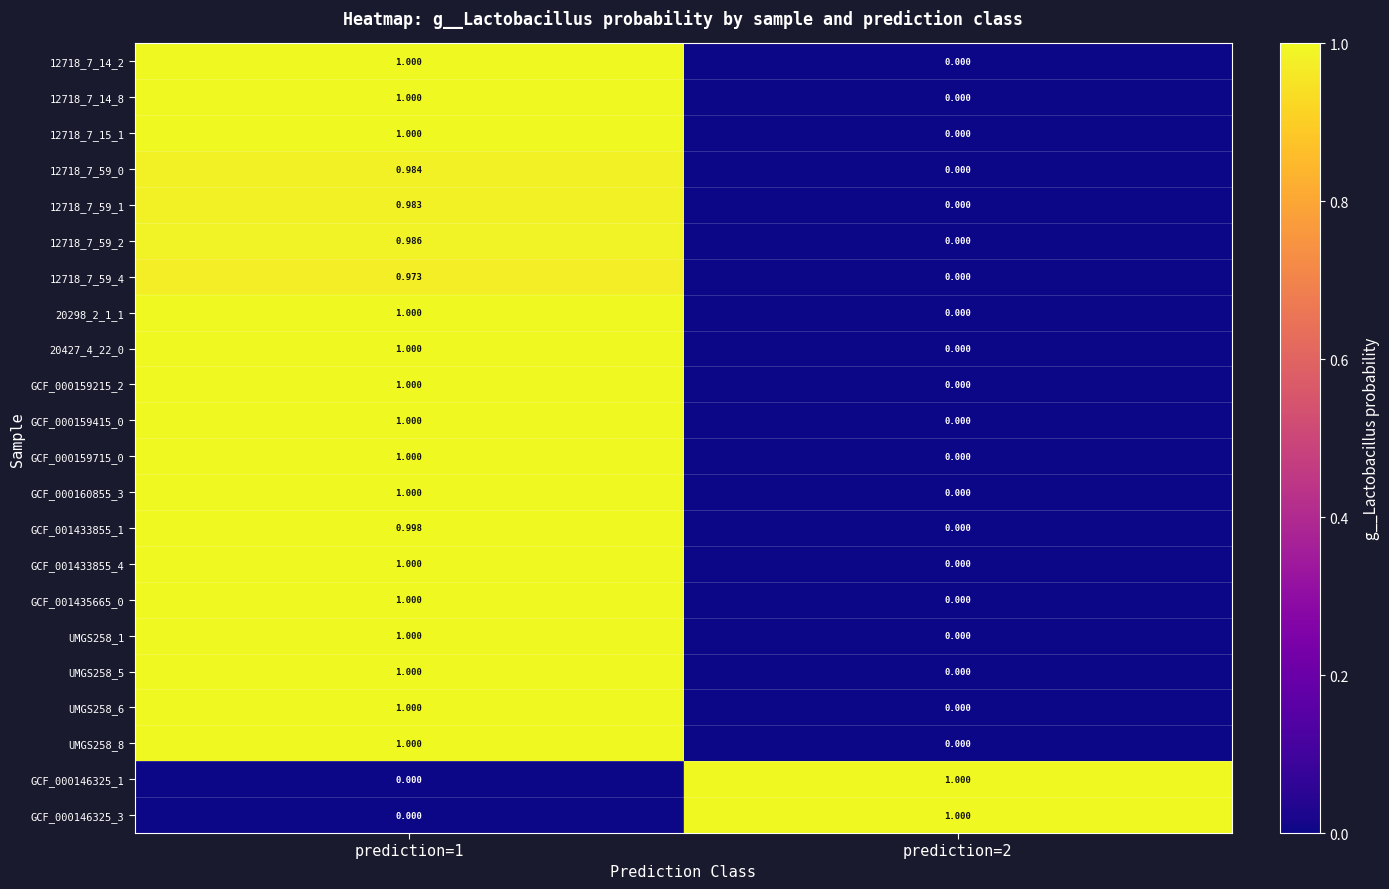

Is the value of UMGS258_1 at prediction=1 greater than the value of GCF_000159715_0 at prediction=2?

Yes